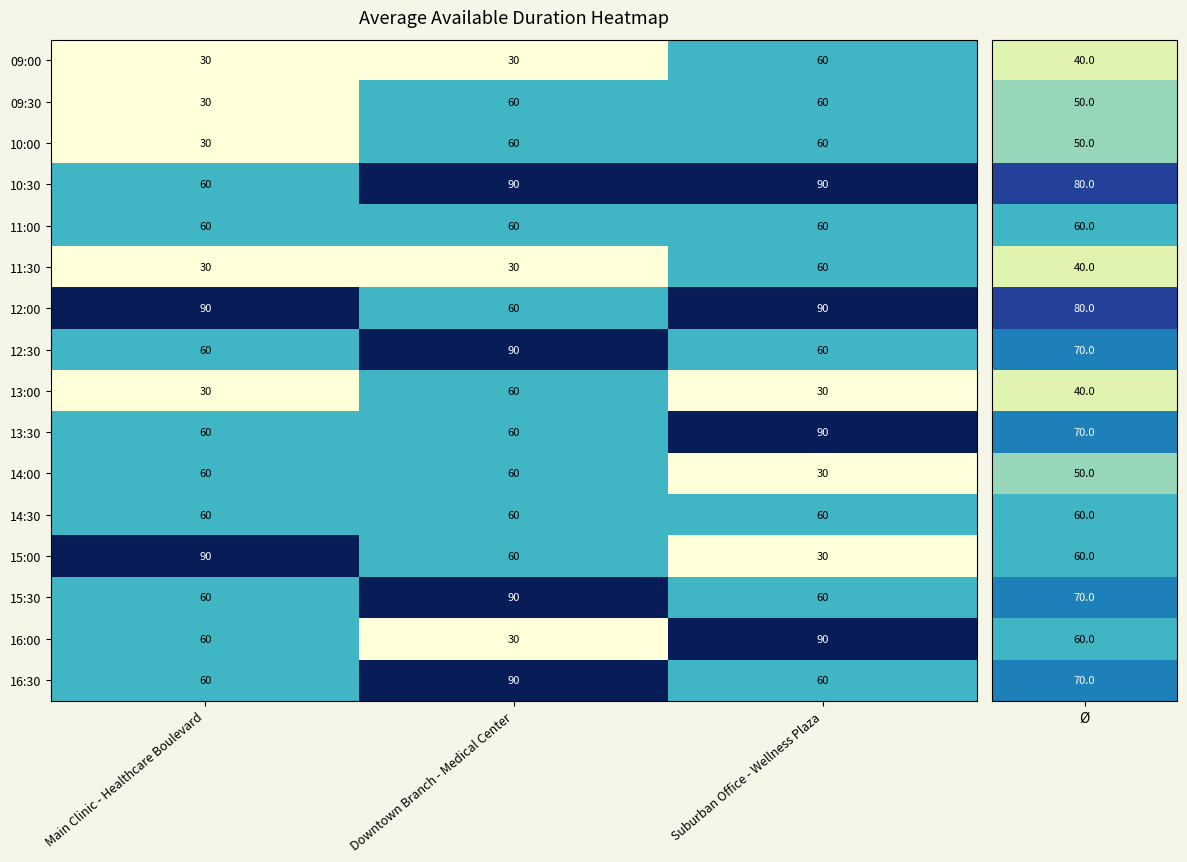

What is the maximum value for 14:00?

60